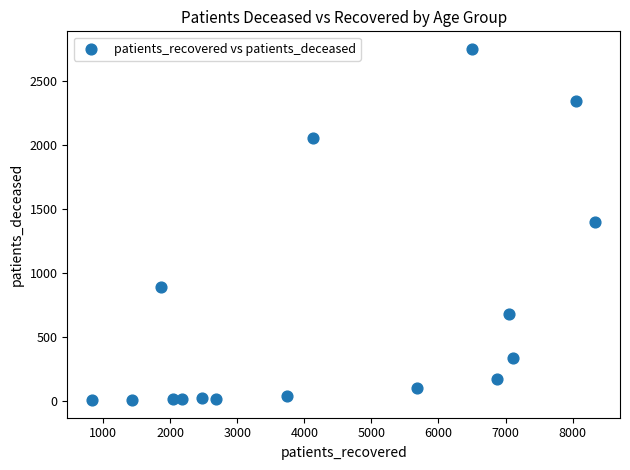

What is the range of X values (max minus min)?

7493